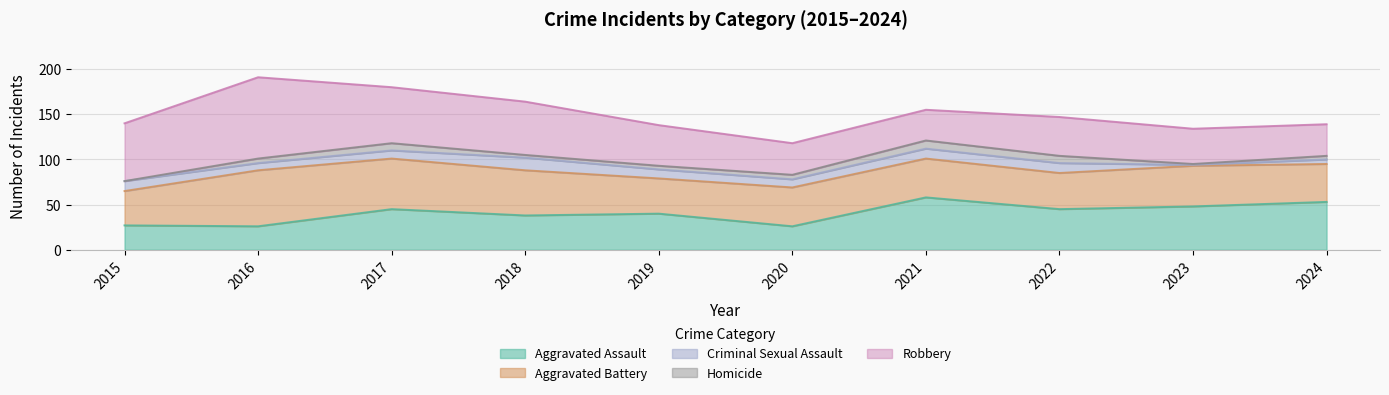

Which series has the largest range (max minus min)?

Robbery